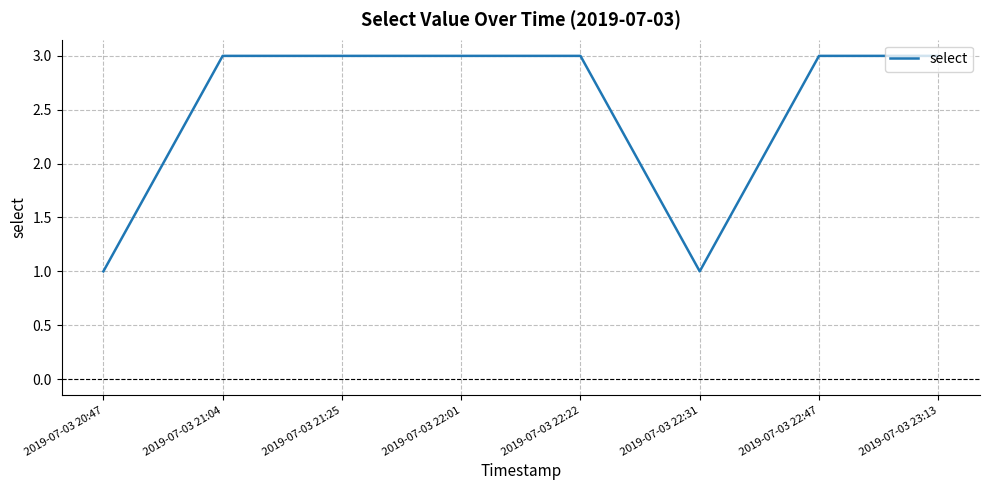

The chart shows a value of 2 at 2019-07-03 22:47. True or false?

False